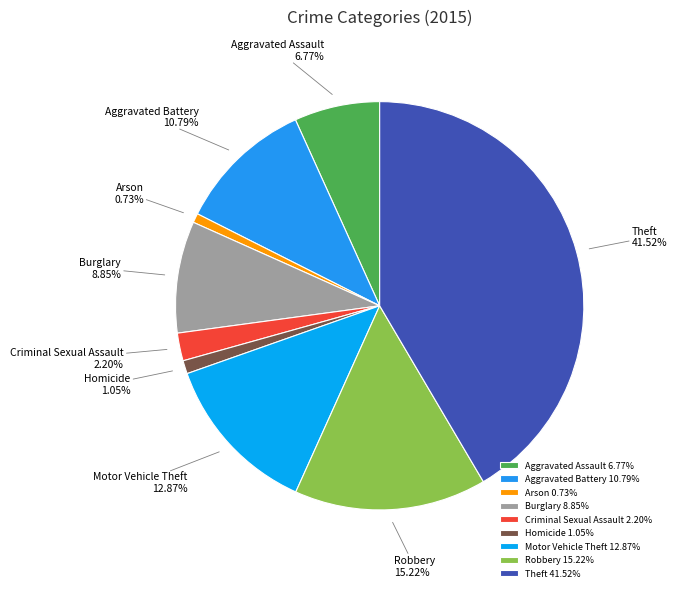

To the nearest percent, what is the difference between the Arson and Aggravated Assault slice percentages?

6%